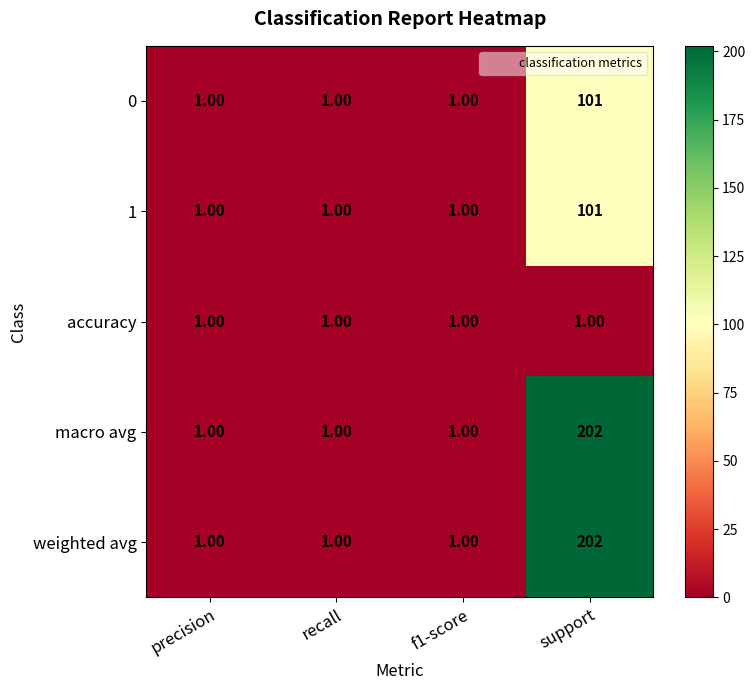

What is the total value across all series at recall?

5